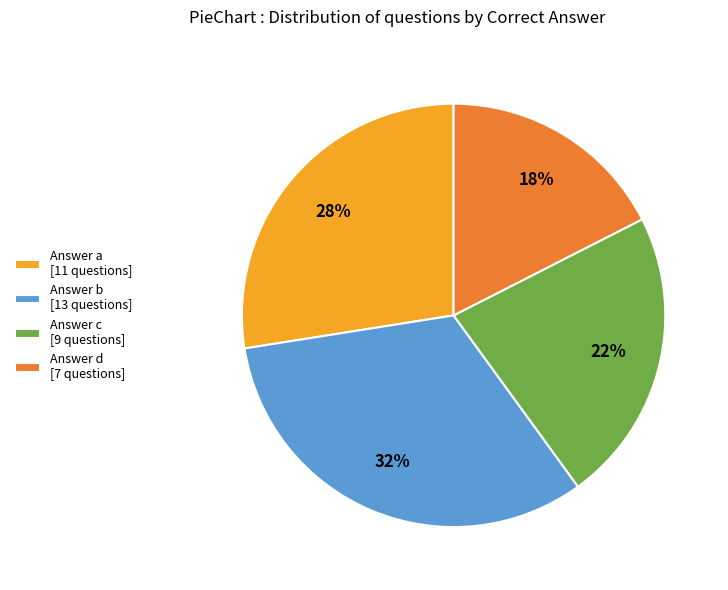

Does any single category account for the majority?

No